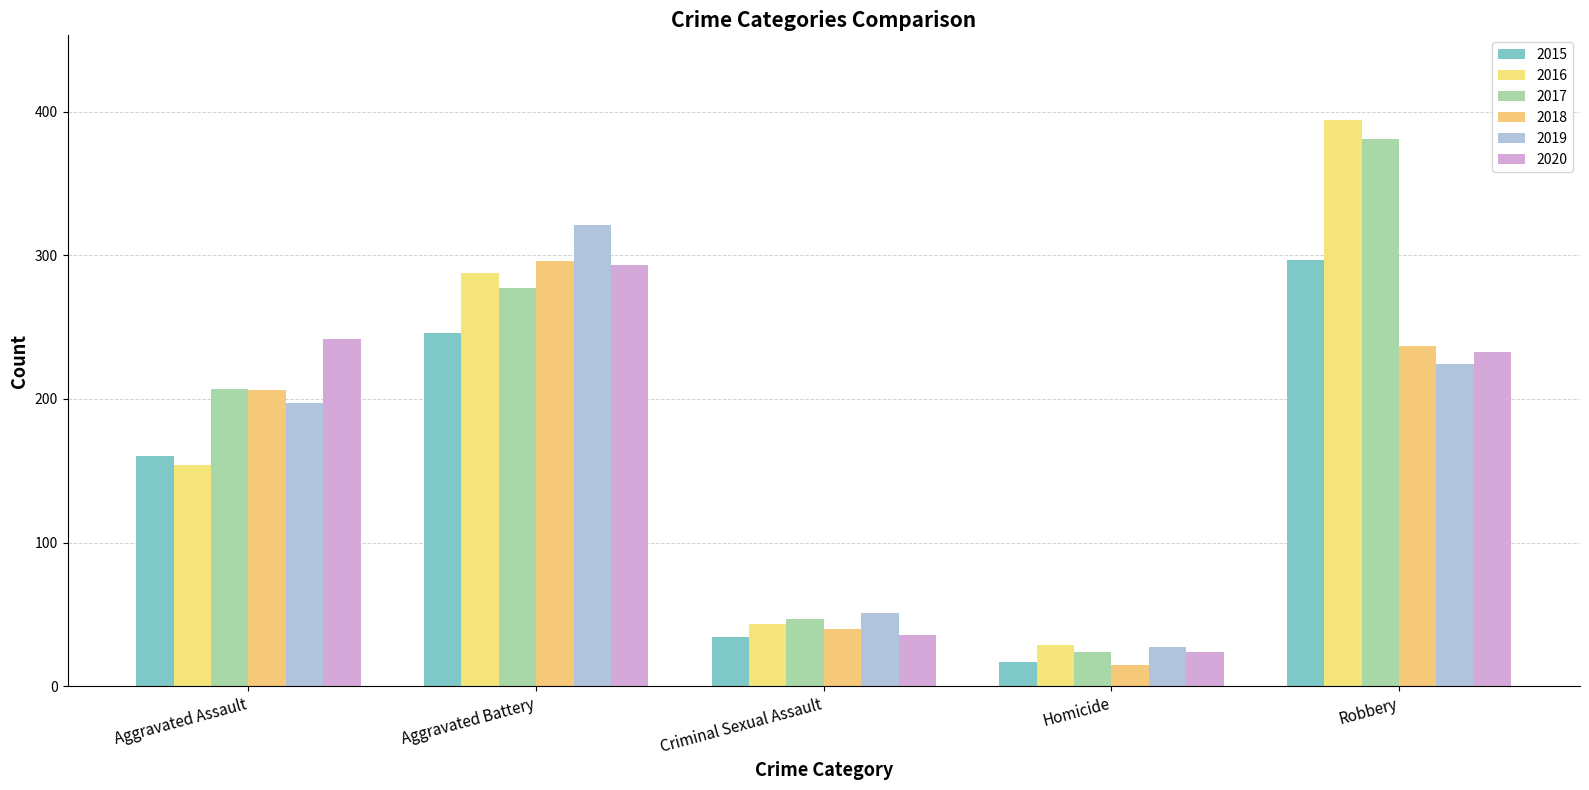

Are the bars grouped side by side (vs. stacked)?

Yes